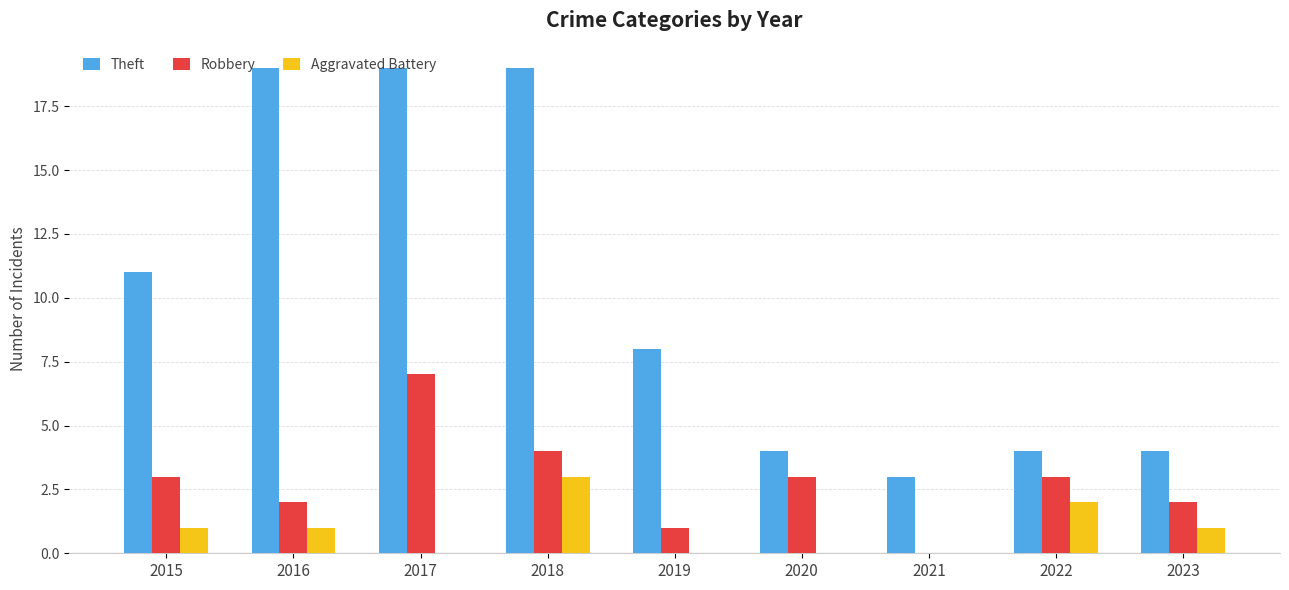

Count the number of data series in this chart.

3